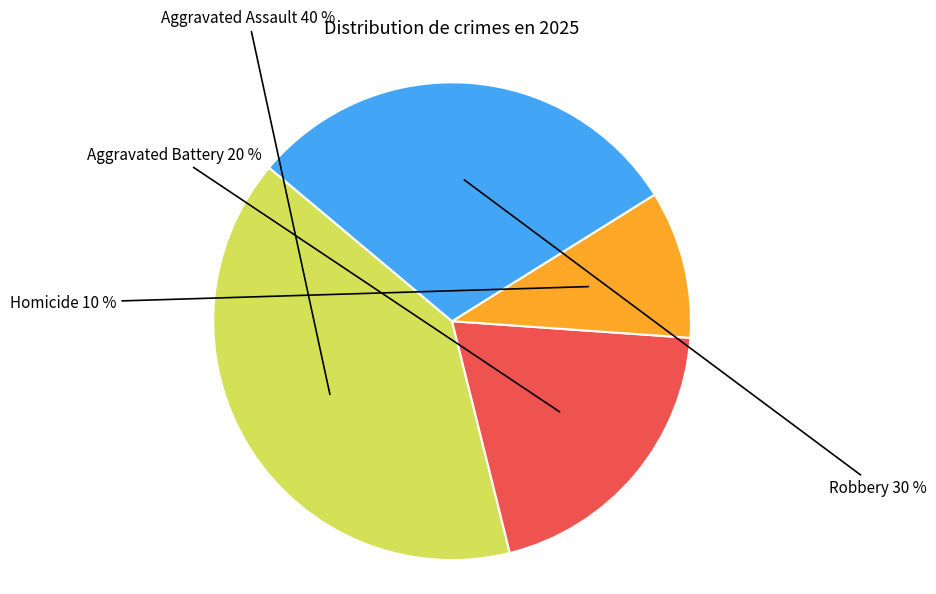

Count the number of slices in the pie.

4